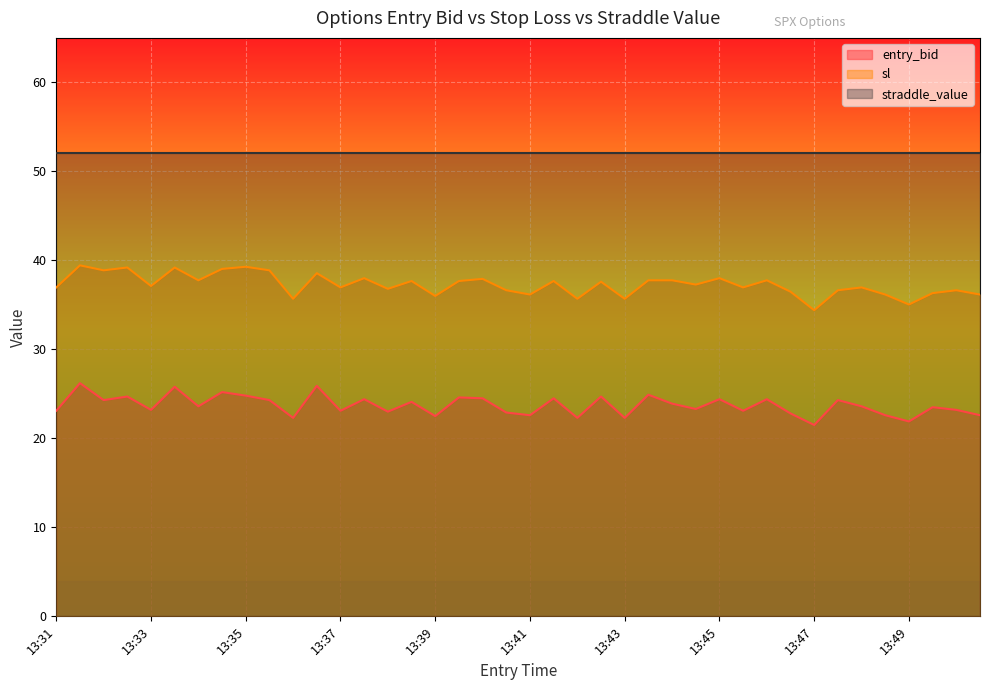

At which label is entry_bid closest to 23?

13:38